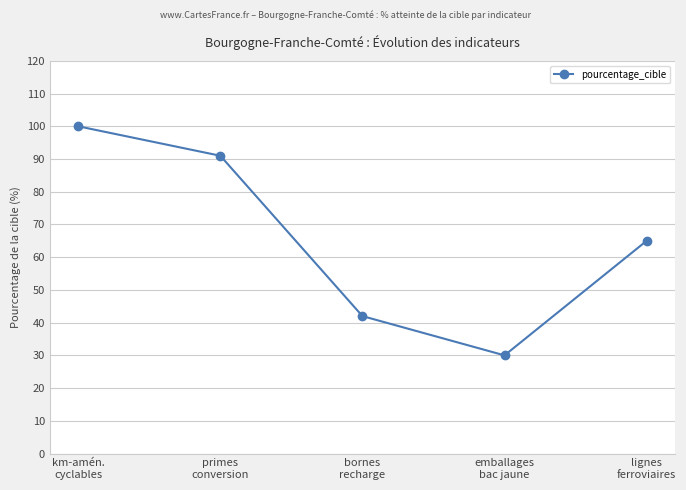

At which label does the data first exceed 65?

km-amén.
cyclables